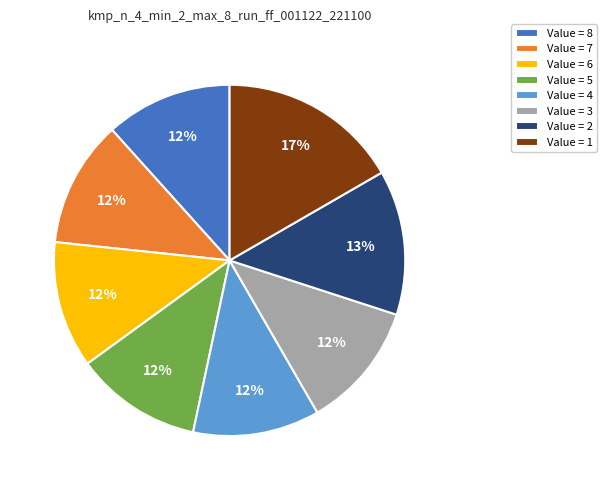

To the nearest percent, what is the average slice percentage?

12%